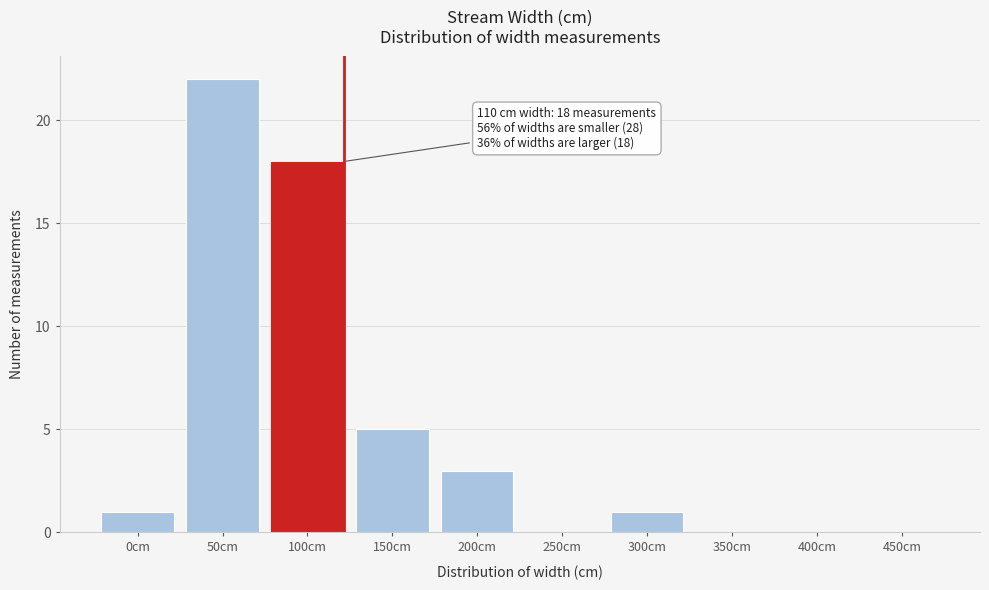

Reading left to right, list all the values displayed in this chart.

0cm=1	50cm=22	100cm=18	150cm=5	200cm=3	250cm=0	300cm=1	350cm=0	400cm=0	450cm=0